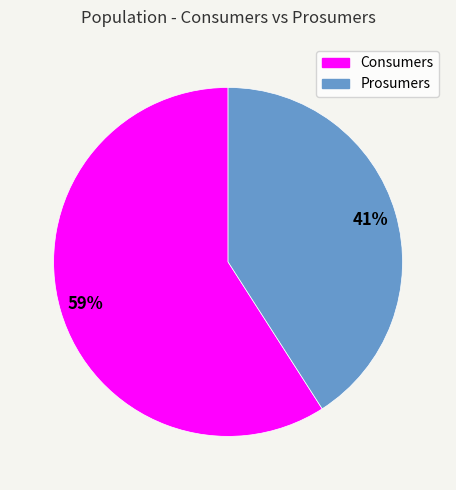

What percentage is the Prosumers slice, to the nearest percent?

41%